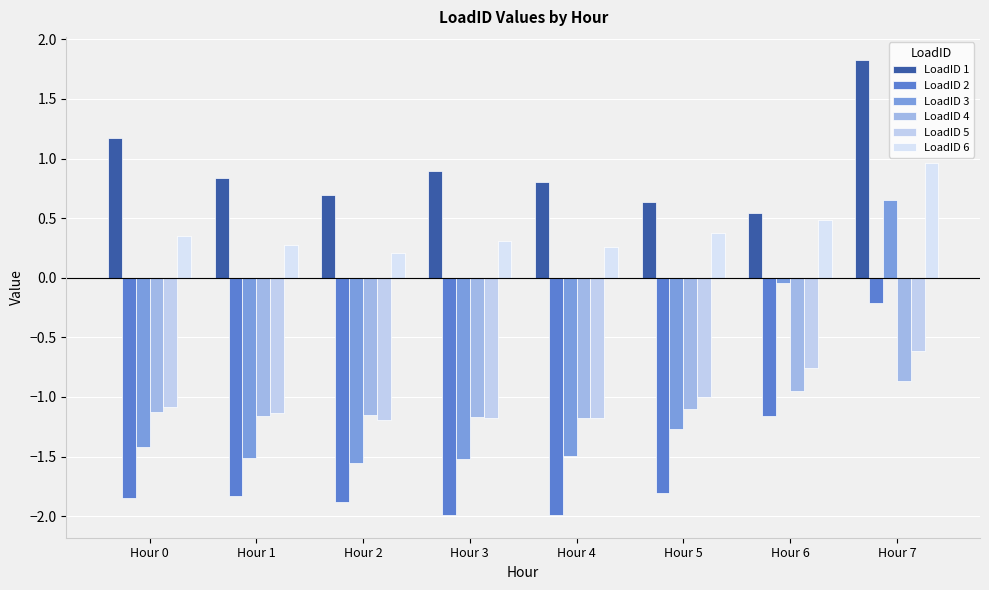

Which series has the largest total across all categories?

LoadID 1